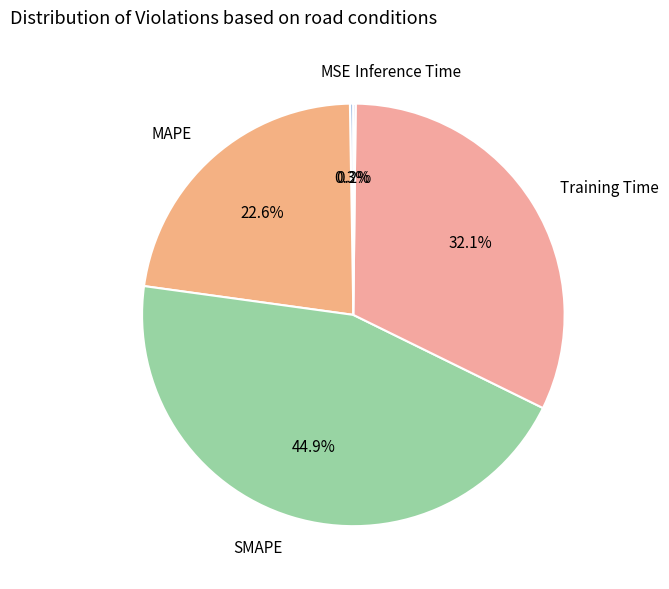

Which slice is the largest?

SMAPE